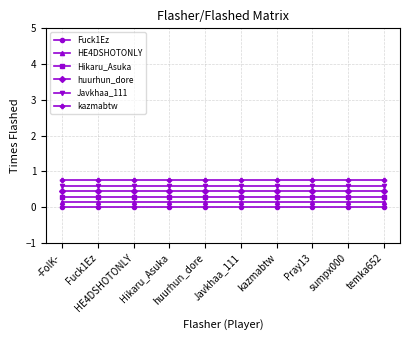

What position from the left is sumpx000?

9